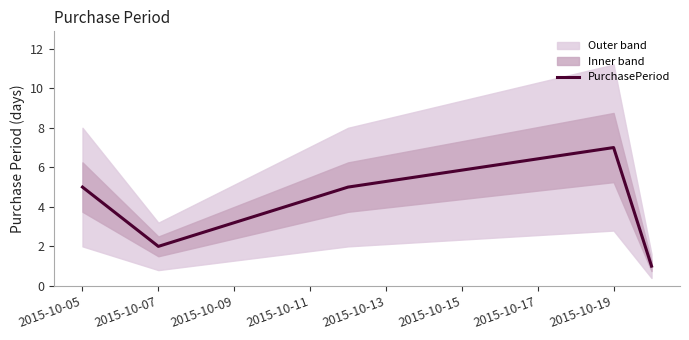

Count the number of data series in this chart.

1